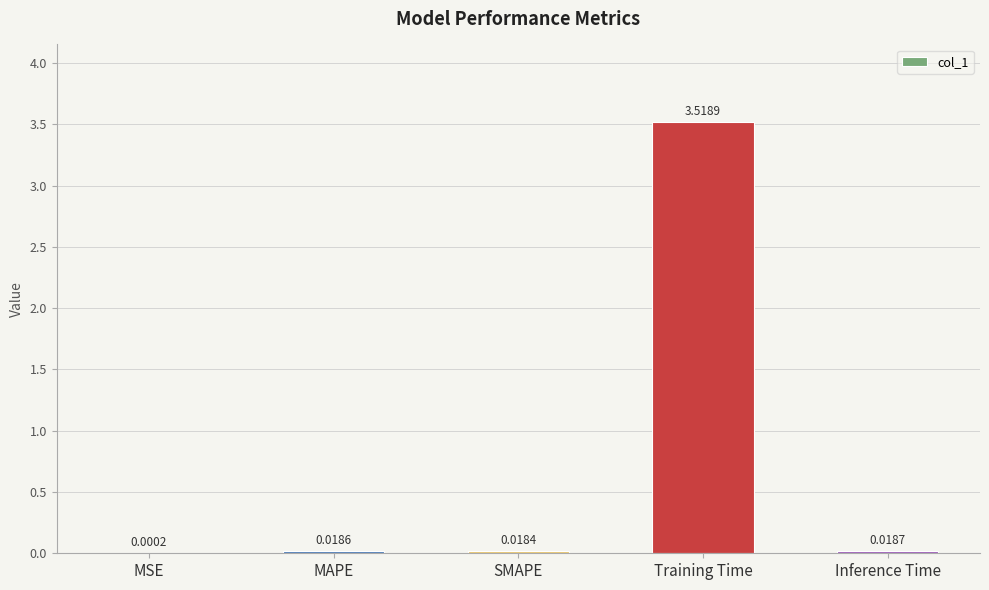

What is the sum of all values?

3.6